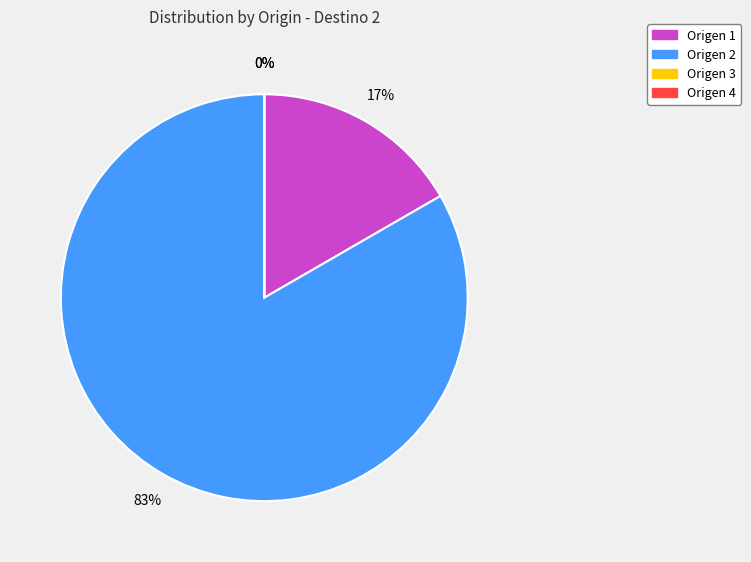

To the nearest percent, what is the average slice percentage?

25%